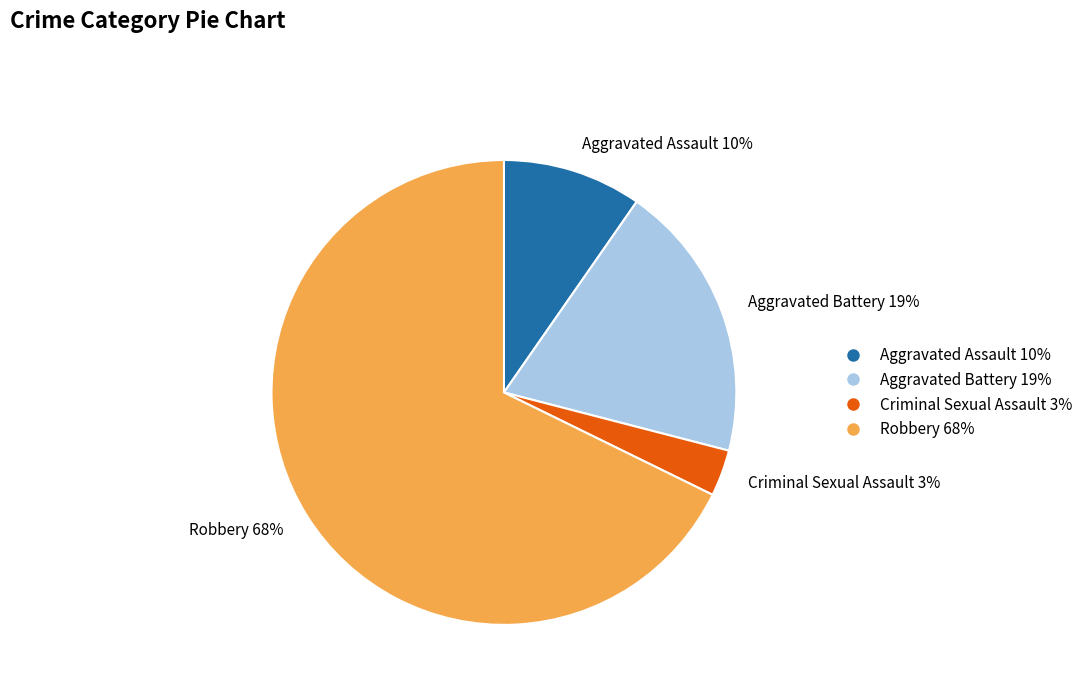

Is the sum of Aggravated Assault 10% and Aggravated Battery 19% greater than half?

No